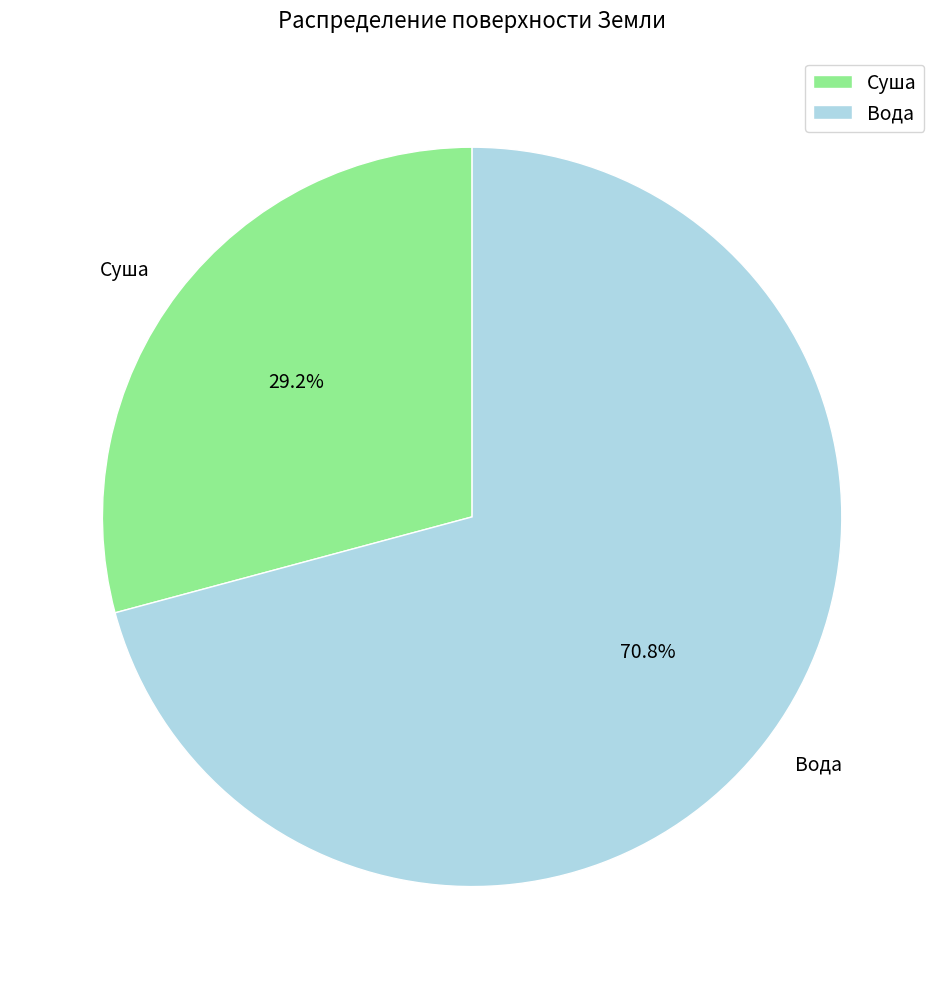

Between Вода and Суша, which is larger?

Вода